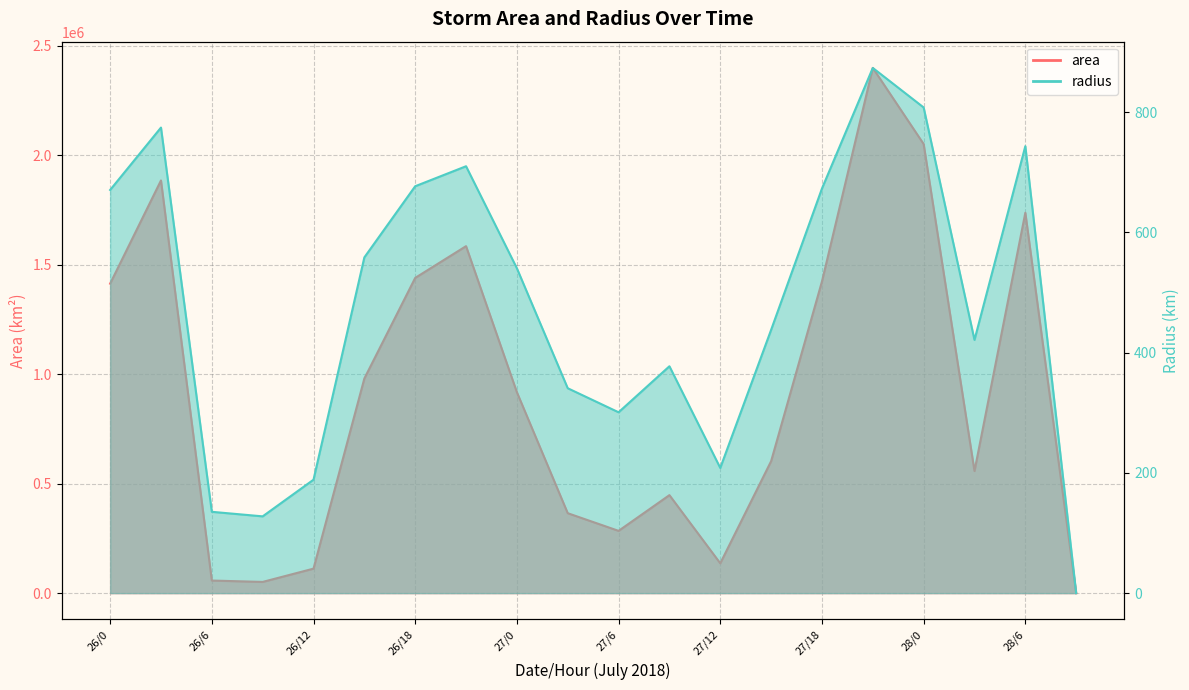

What position from the right is 27/3?

11